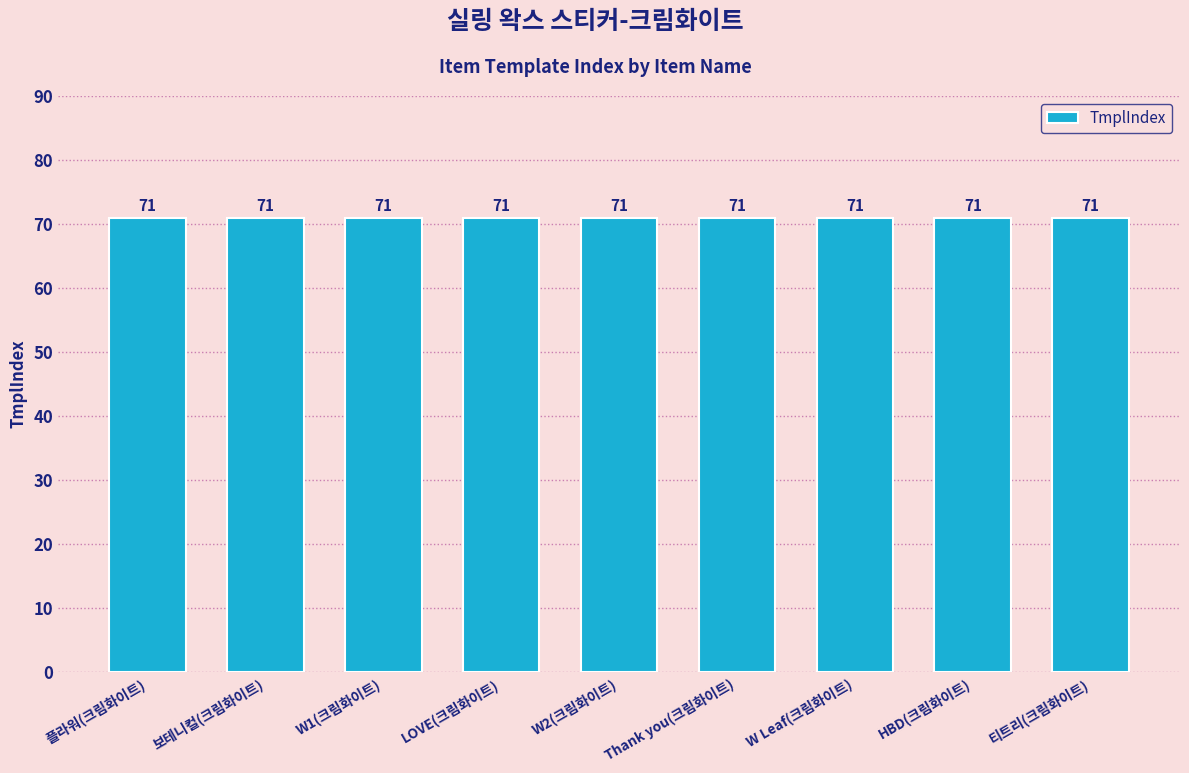

Is it true that Amount equals 2 at 티트리(크림화이트)?

False